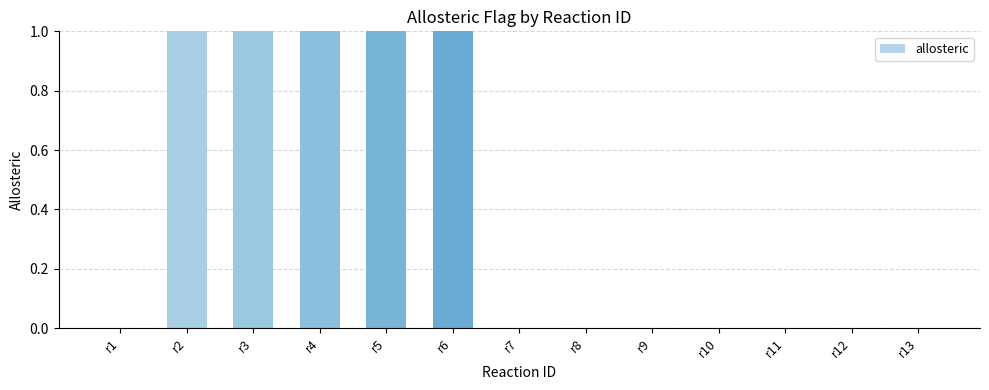

What is the greatest value displayed?

1